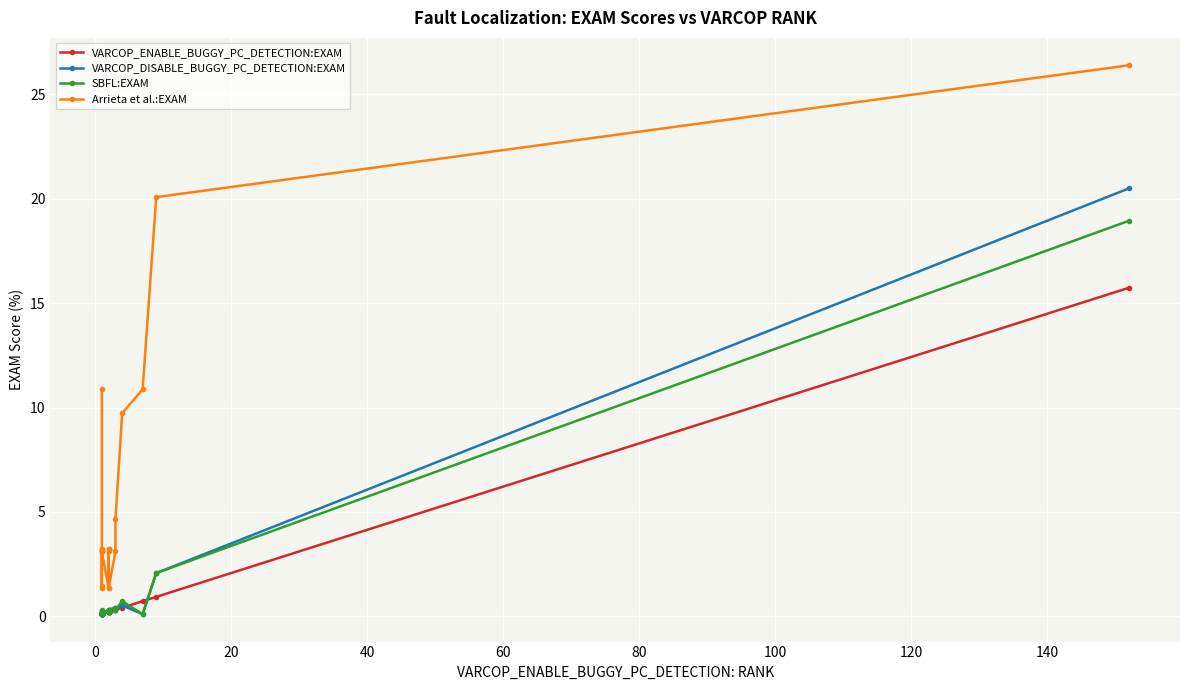

True or false: SBFL:EXAM and VARCOP_ENABLE_BUGGY_PC_DETECTION:EXAM cross at least once.

True